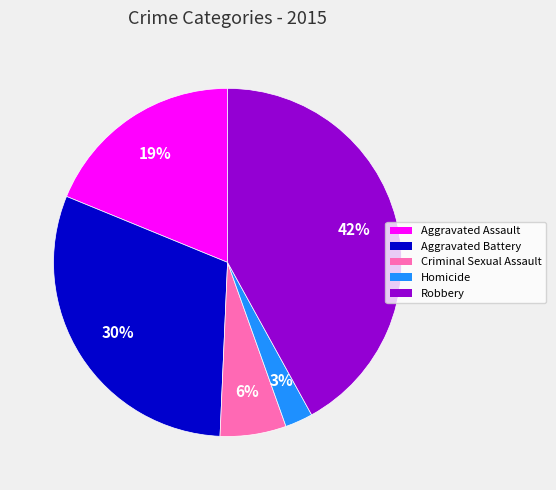

How many slices are in this pie chart?

5